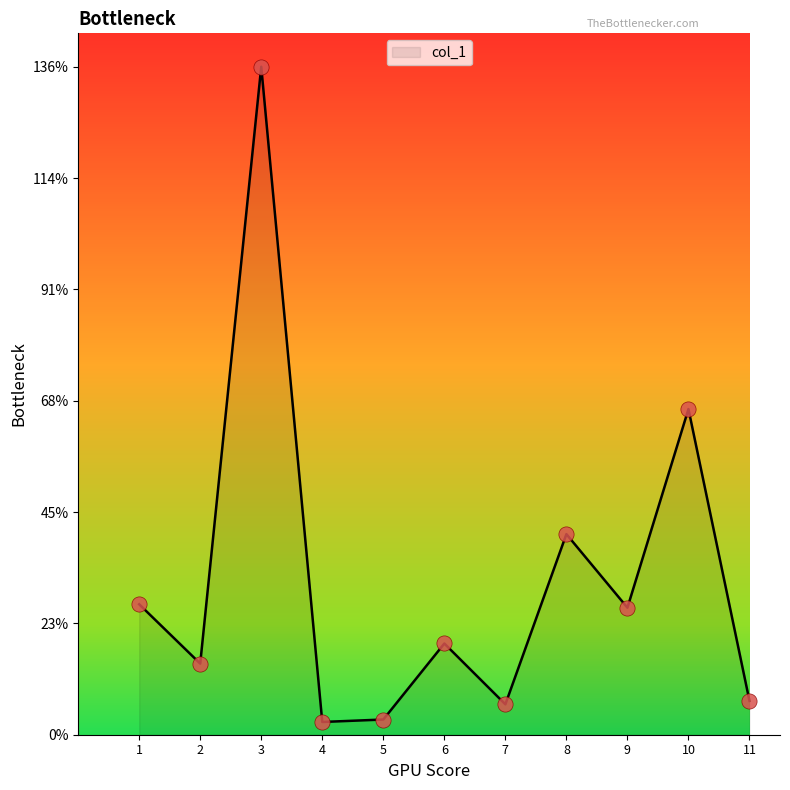

What is the change in value from 4 to 11?

+4.3